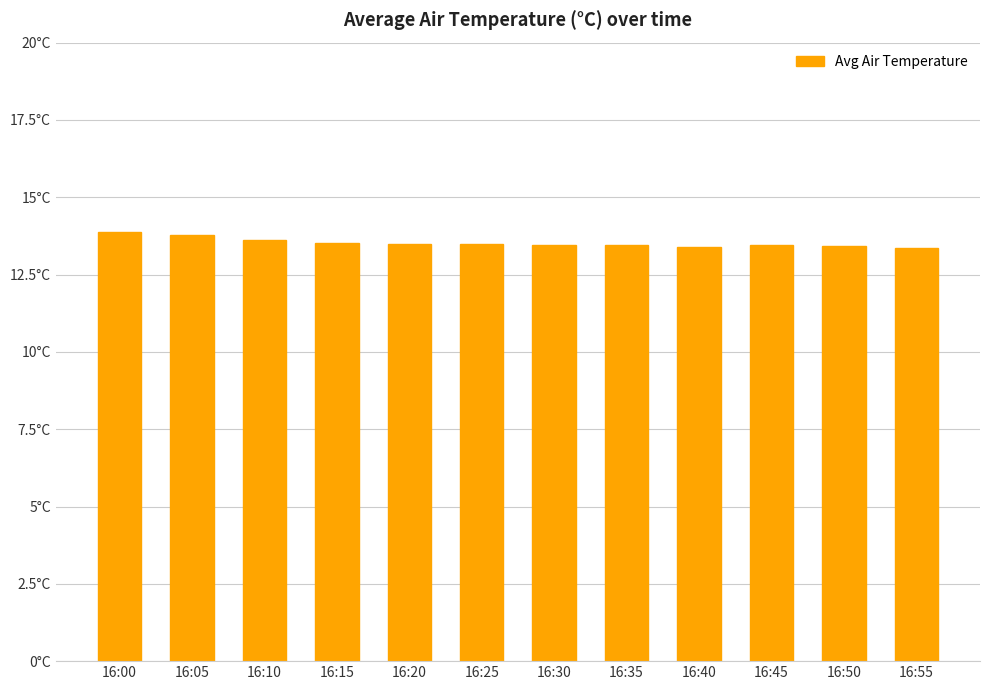

What is the value of the 11th bar from the left?

13.4